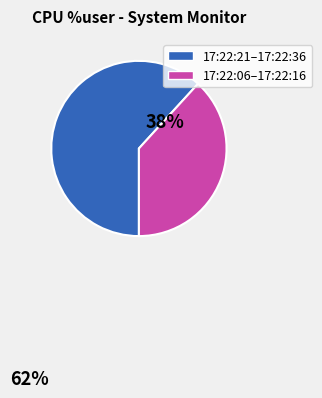

Is there a majority slice in this chart?

Yes